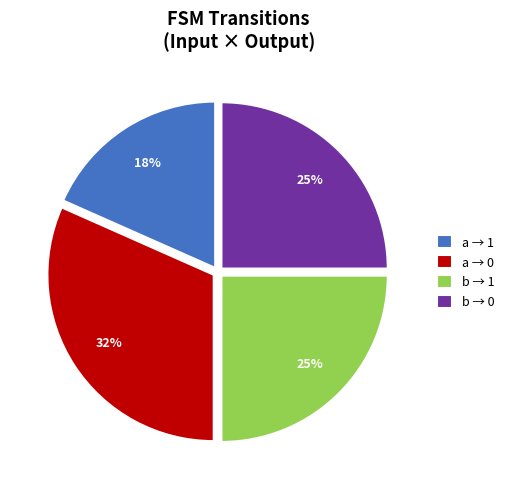

How many segments does this pie chart have?

4